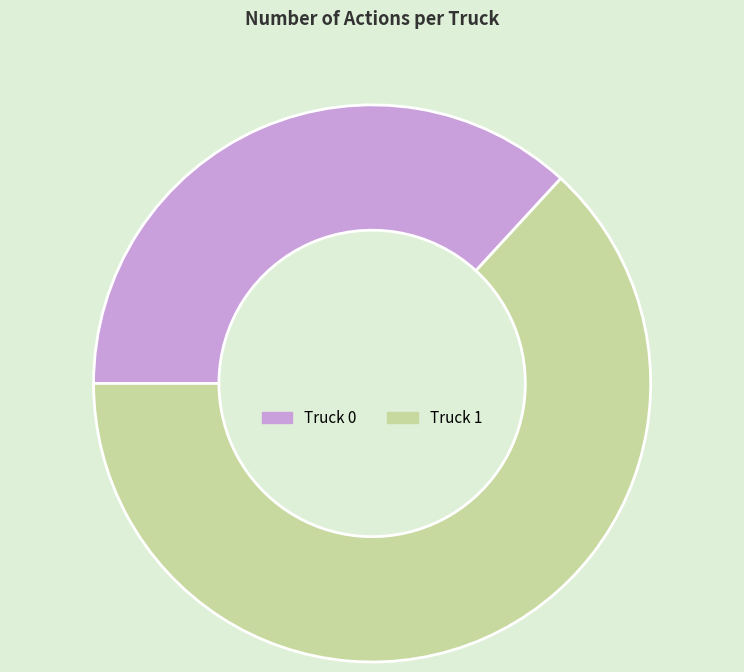

What is the ratio of the value at Truck 1 to the value at Truck 0?

1.7